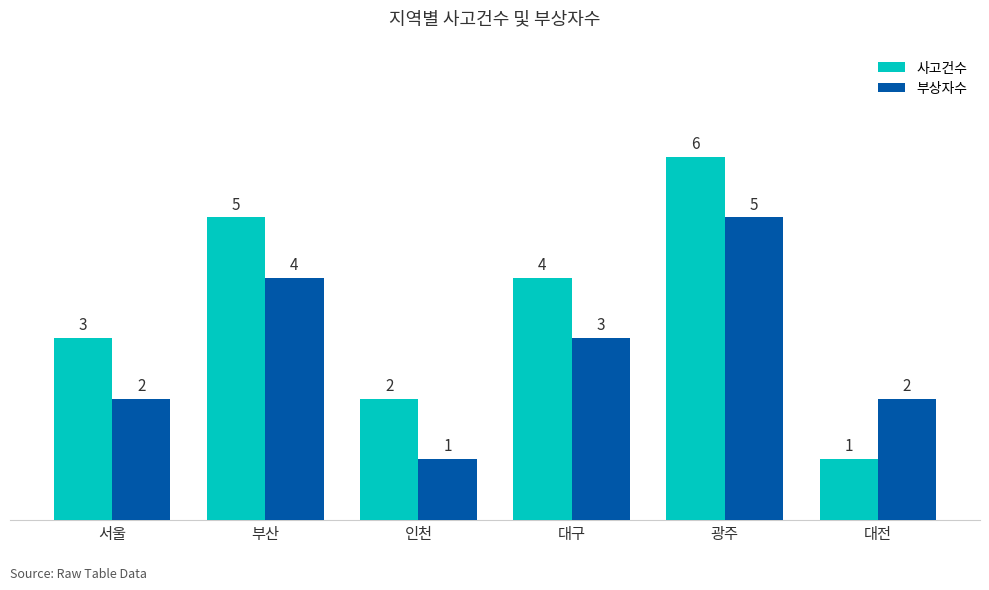

The 부상자수 series shows 1 at 인천. True or false?

True